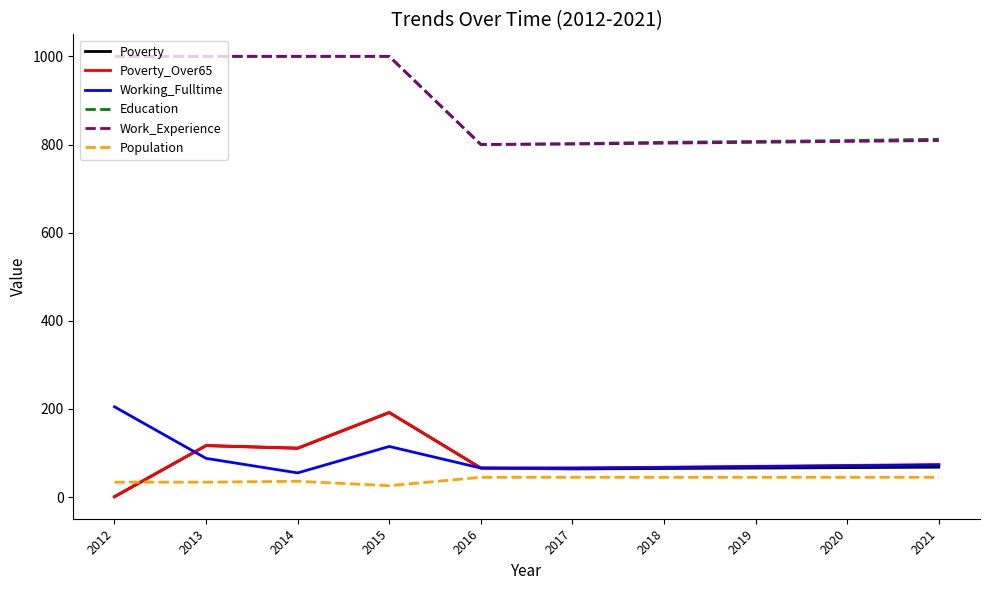

What is the average value of the Education series?

884